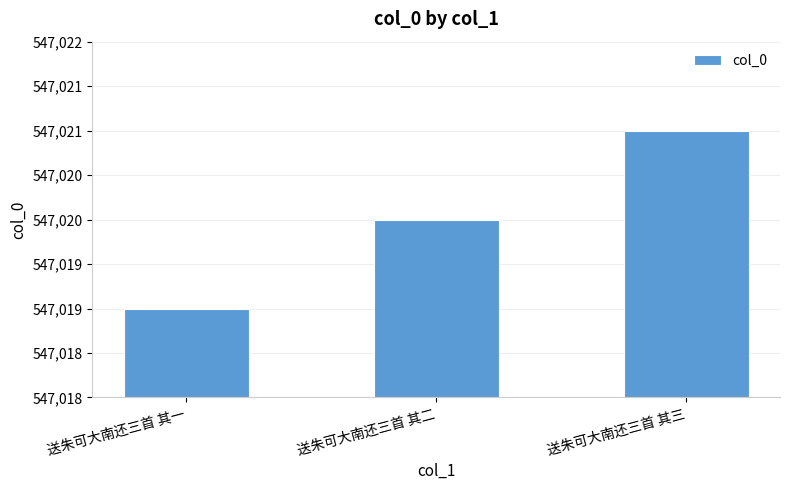

The value at 送朱可大南还三首 其一 is 933309. True or false?

False